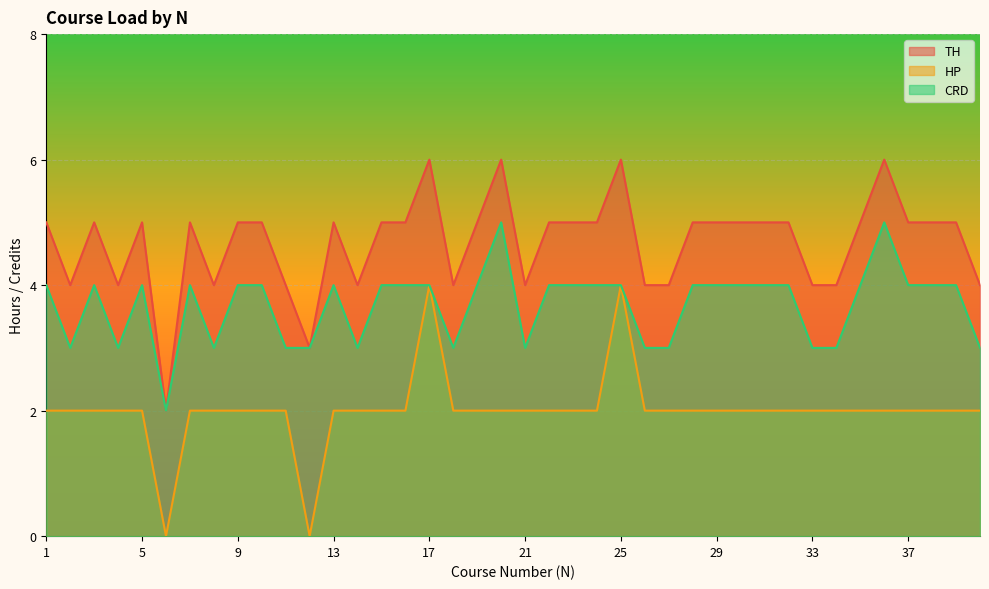

Is it true that TH equals 5 at 31?

True